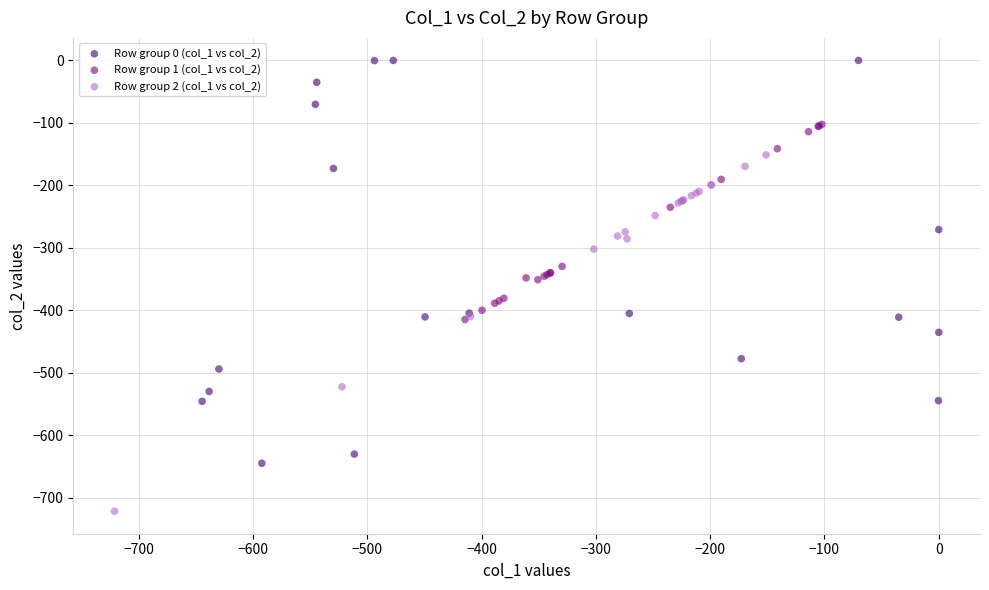

Which series contains the lowest Y value?

Row group 2 (col_1 vs col_2)